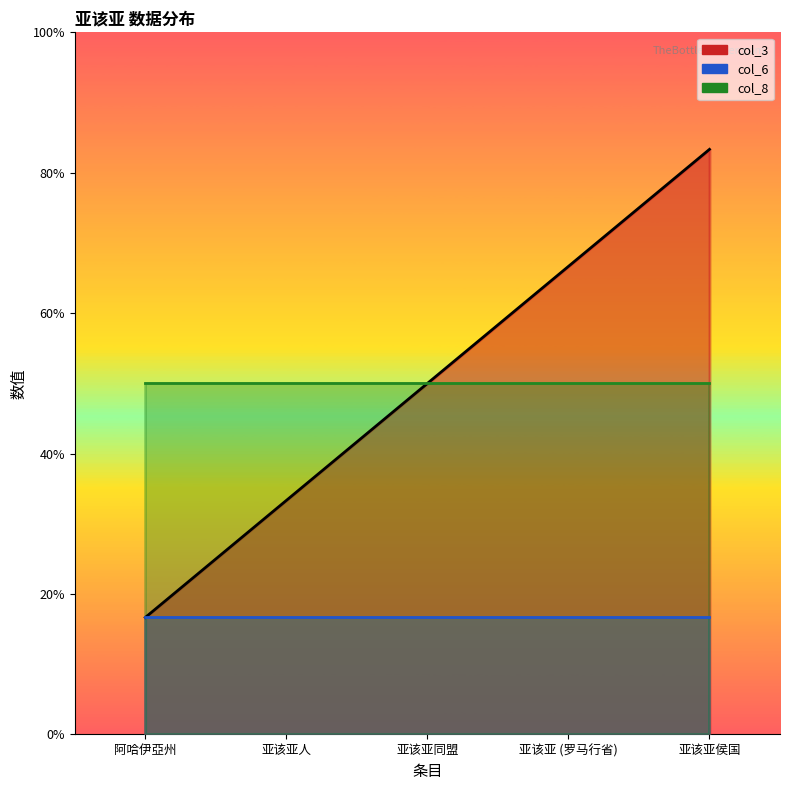

What is the label of the 3rd point from the right?

亚该亚同盟